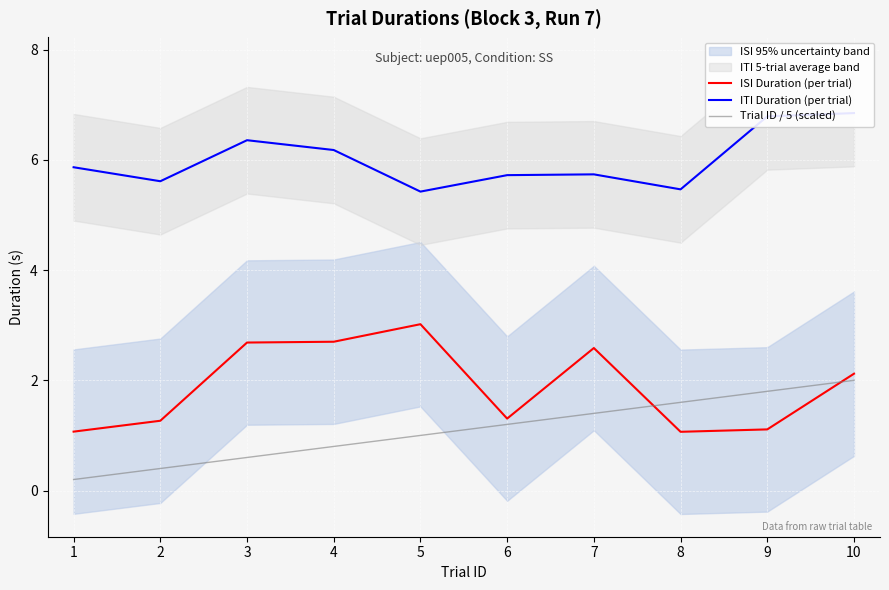

Rank the categories by Trial ID / 5 (scaled) value from lowest to highest.

1, 2, 3, 4, 5, 6, 7, 8, 9, 10